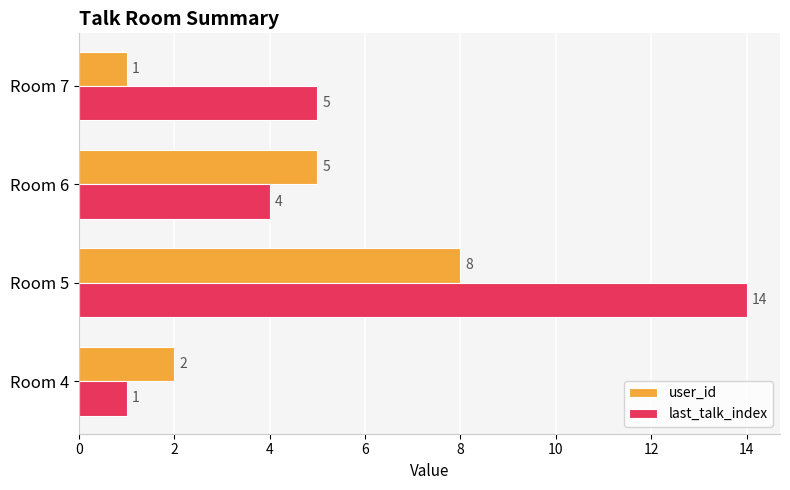

What is the highest value of the user_id series?

8